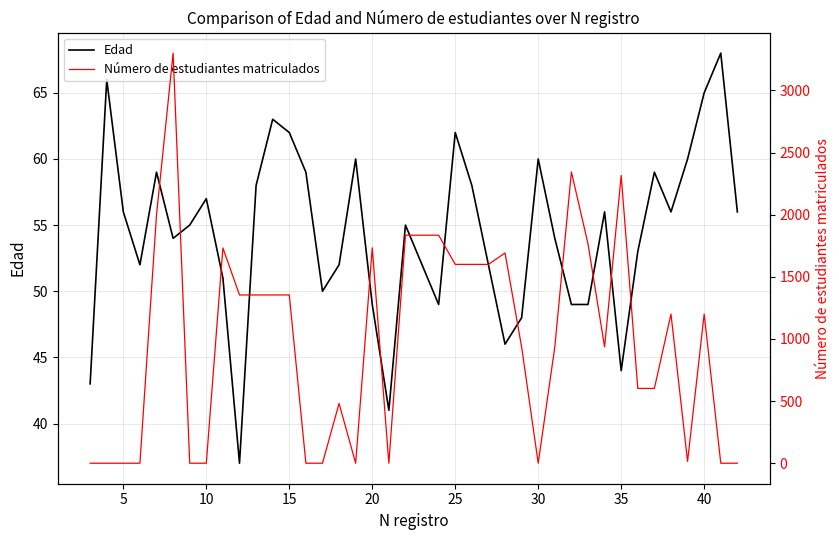

List the series in order of their peak value, lowest first.

Edad, Número de estudiantes matriculados